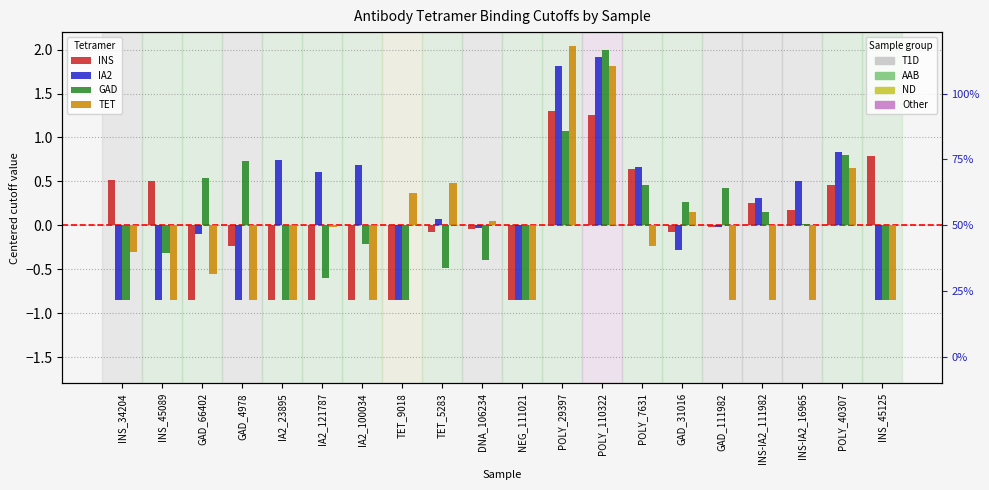

How many bars are there in total?

80